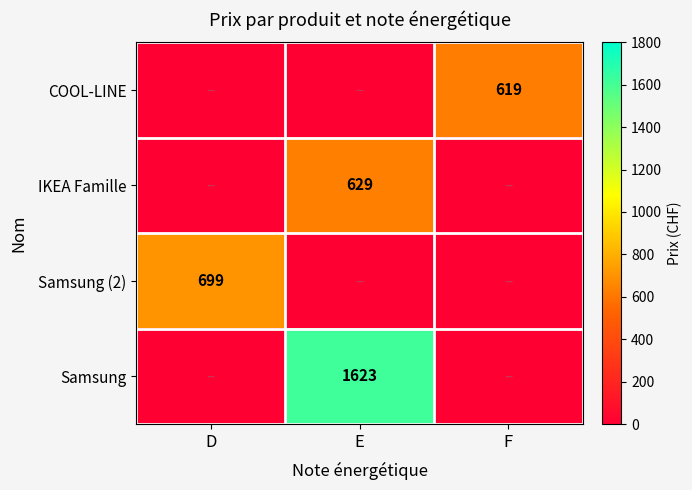

The Samsung series shows 1623 at E. True or false?

True